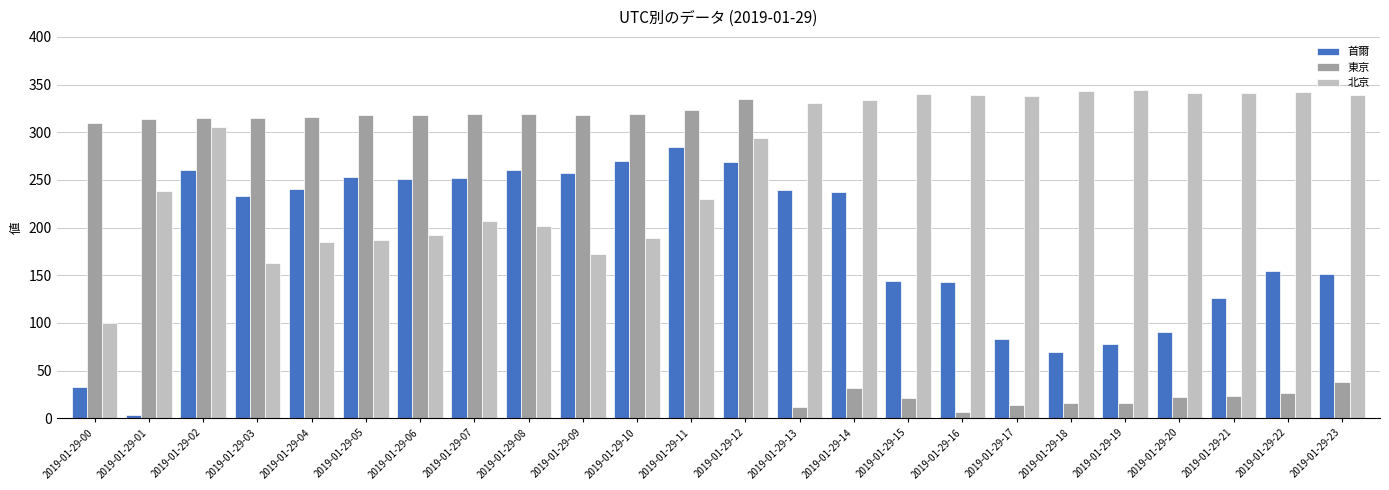

What value does the 東京 series have at 2019-01-29-03?

314.8